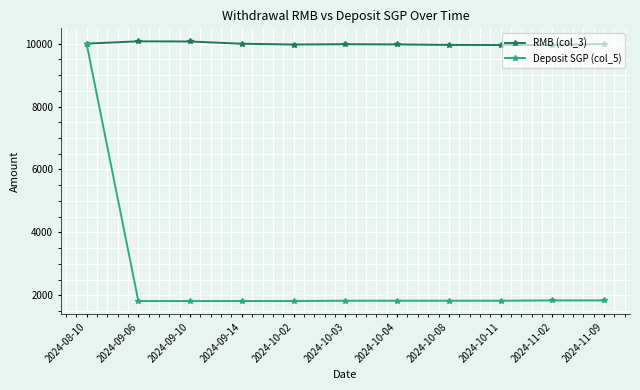

How many lines are shown in the chart?

2